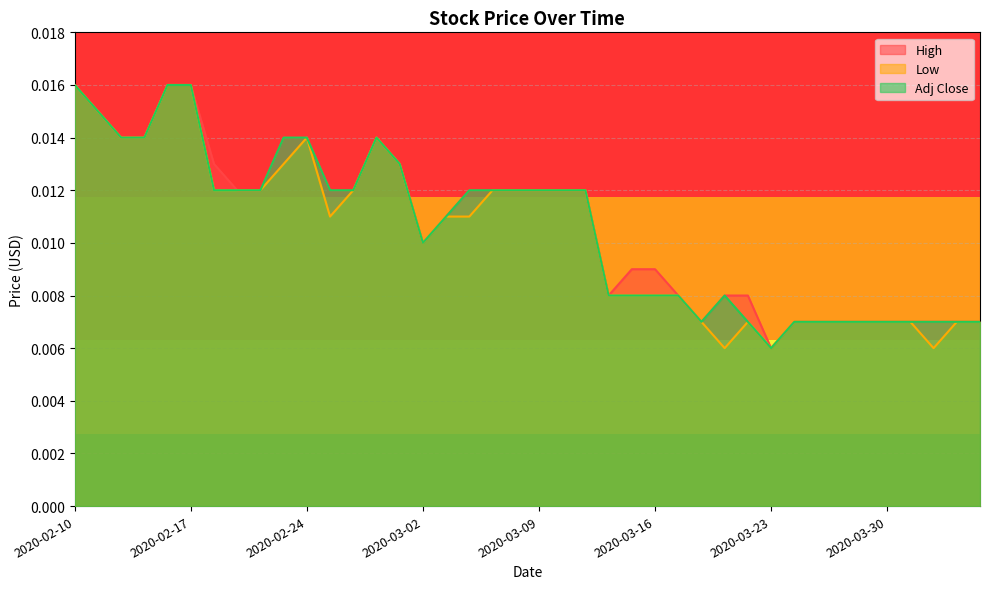

Which series has the widest spread of values?

High